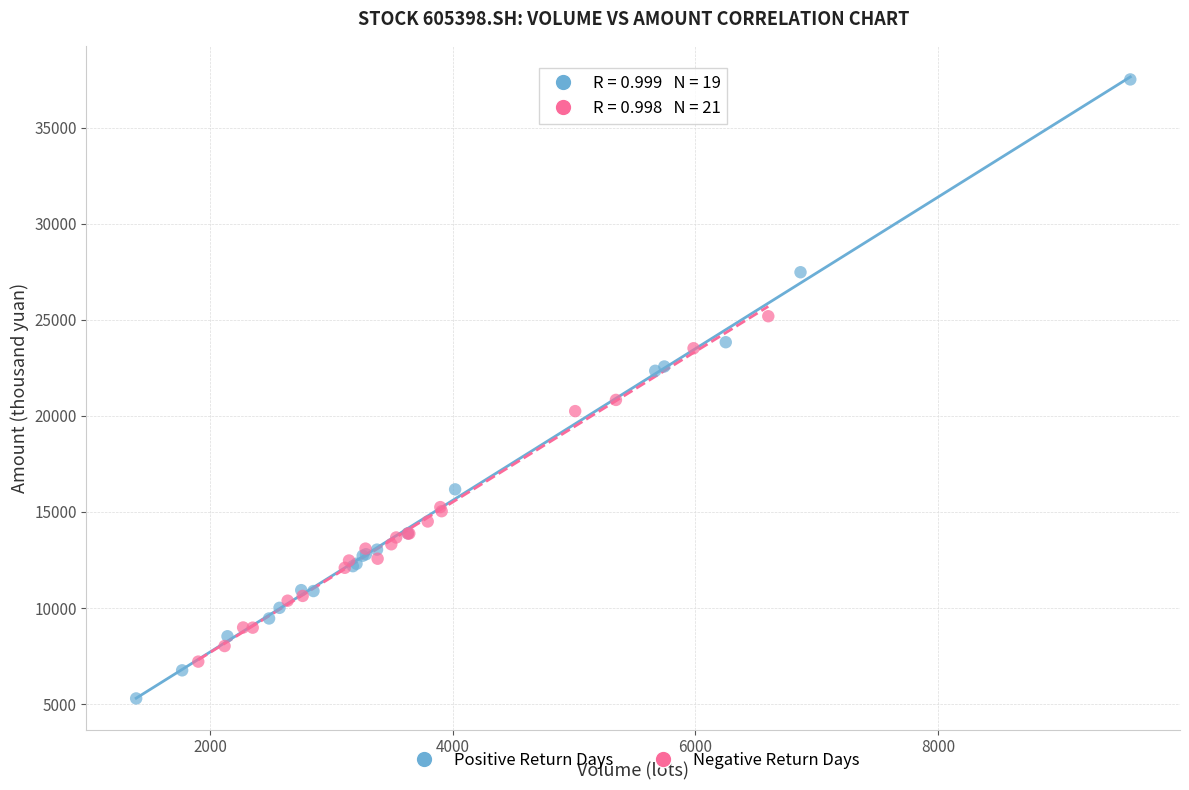

Which series has the largest Y range (max minus min)?

Positive Return Days